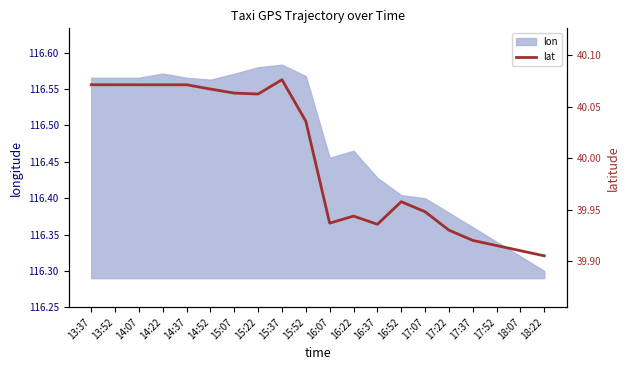

How many interior local valleys (lower than both neighbors) does the data have?

3